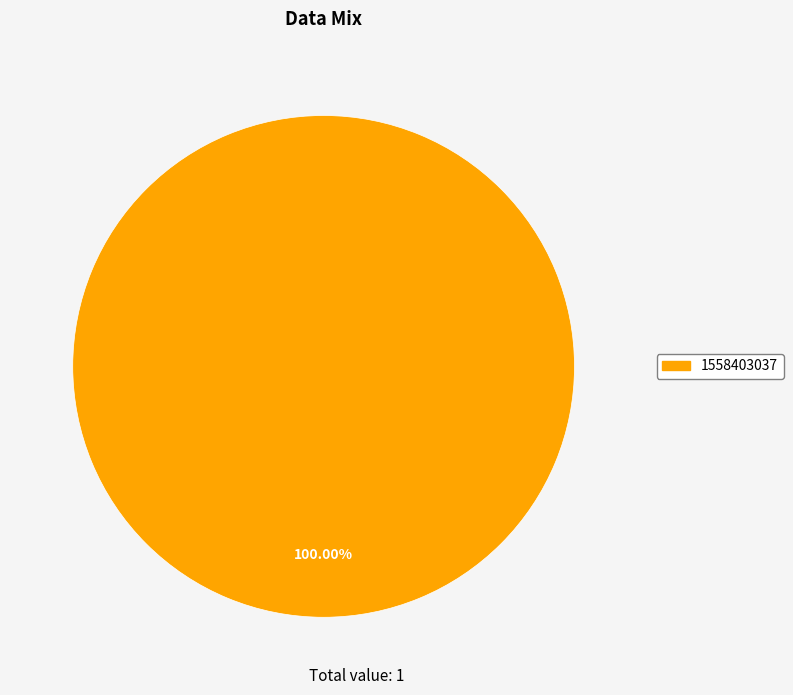

How many slices are in this pie chart?

1